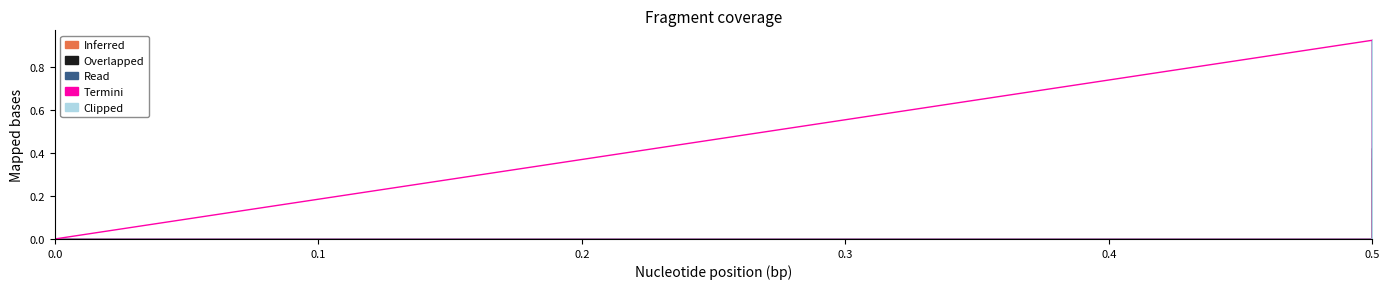

Count the number of categories in the chart.

3